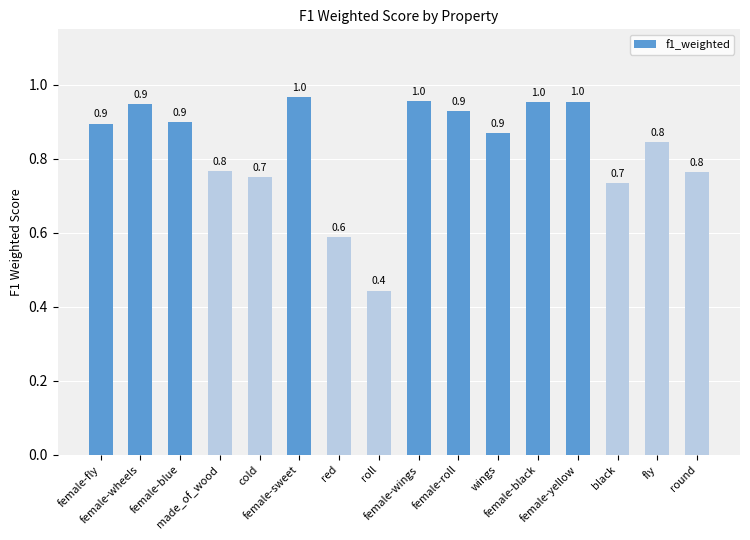

What is the minimum value shown in the chart?

0.4